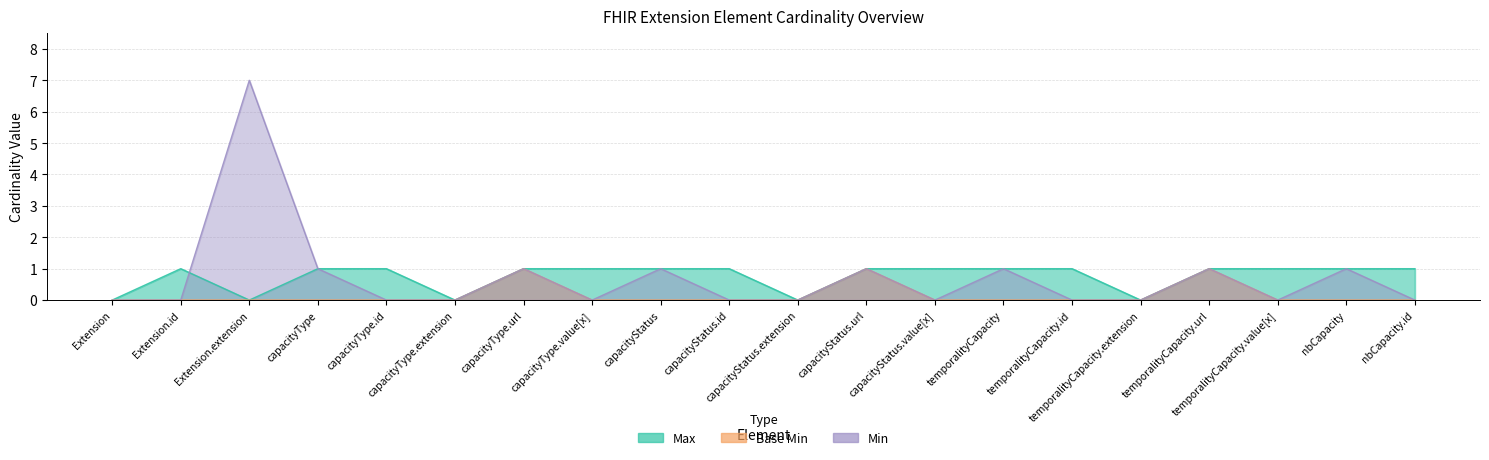

How many interior local valleys does the Max series have?

4